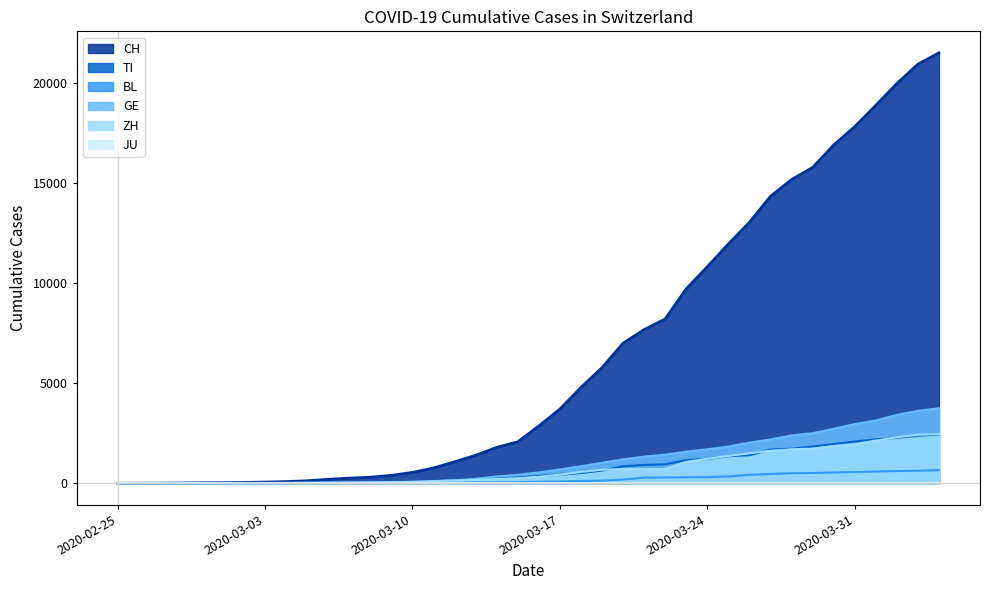

Which series has the largest total across all categories?

CH